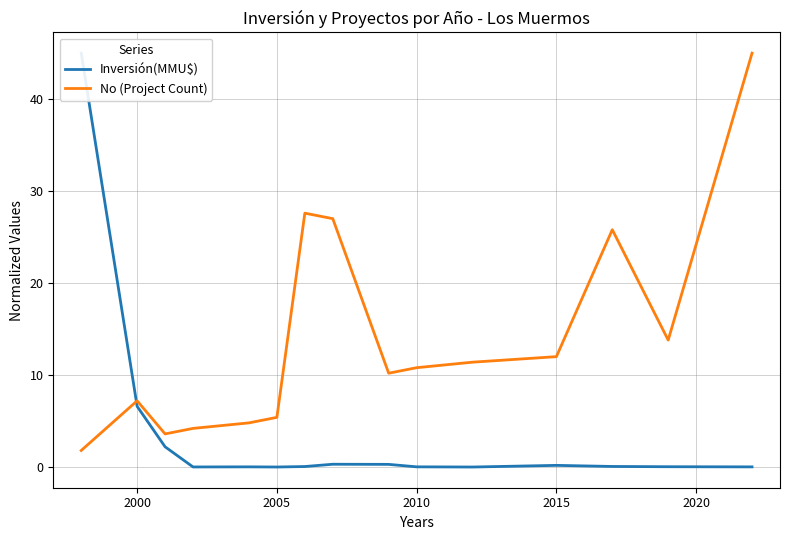

True or false: No (Project Count) has a value of 2.8 at 2005.

False